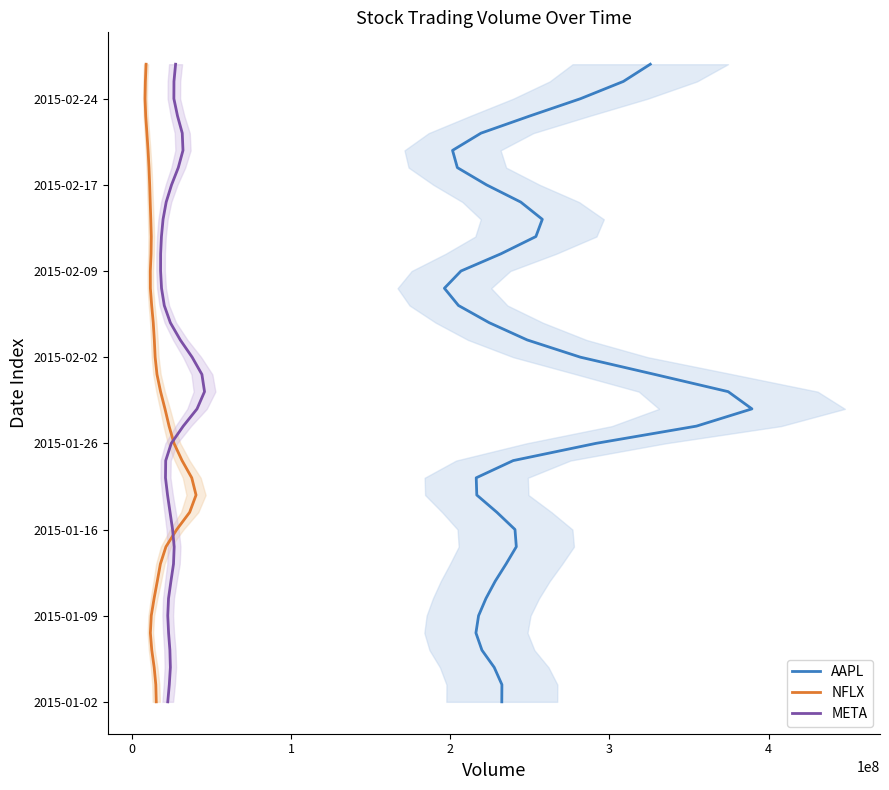

True or false: AAPL and META intersect in this chart.

False